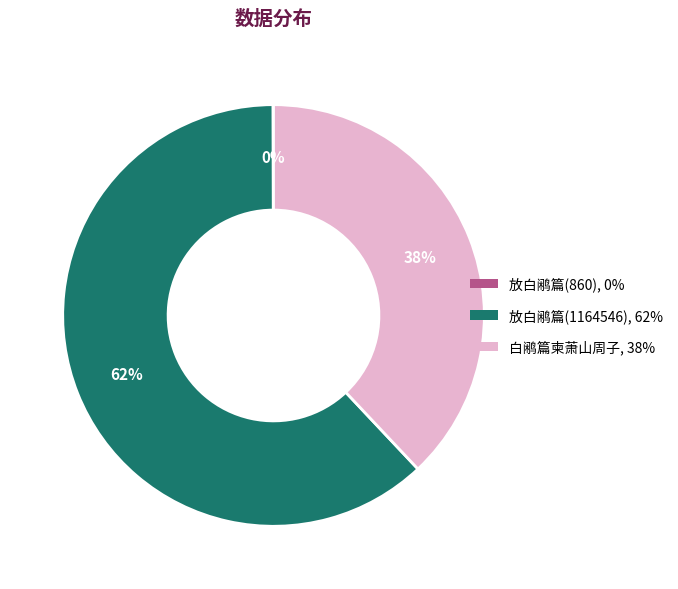

Which category has the biggest portion of the pie?

放白鹇篇(1164546), 62%